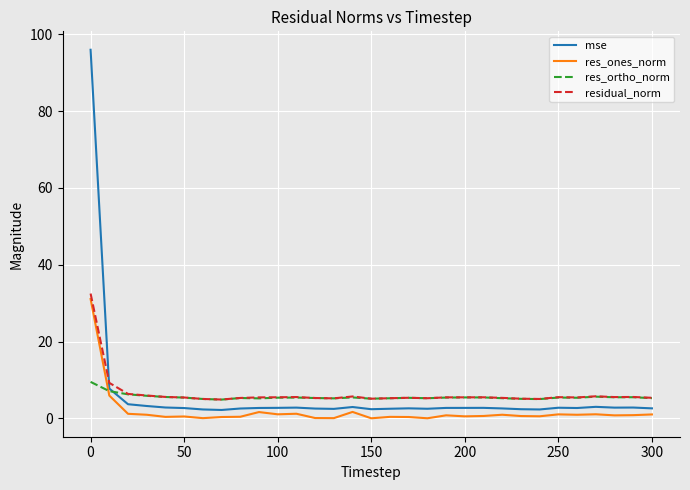

What is the highest value of the res_ortho_norm series?

9.5